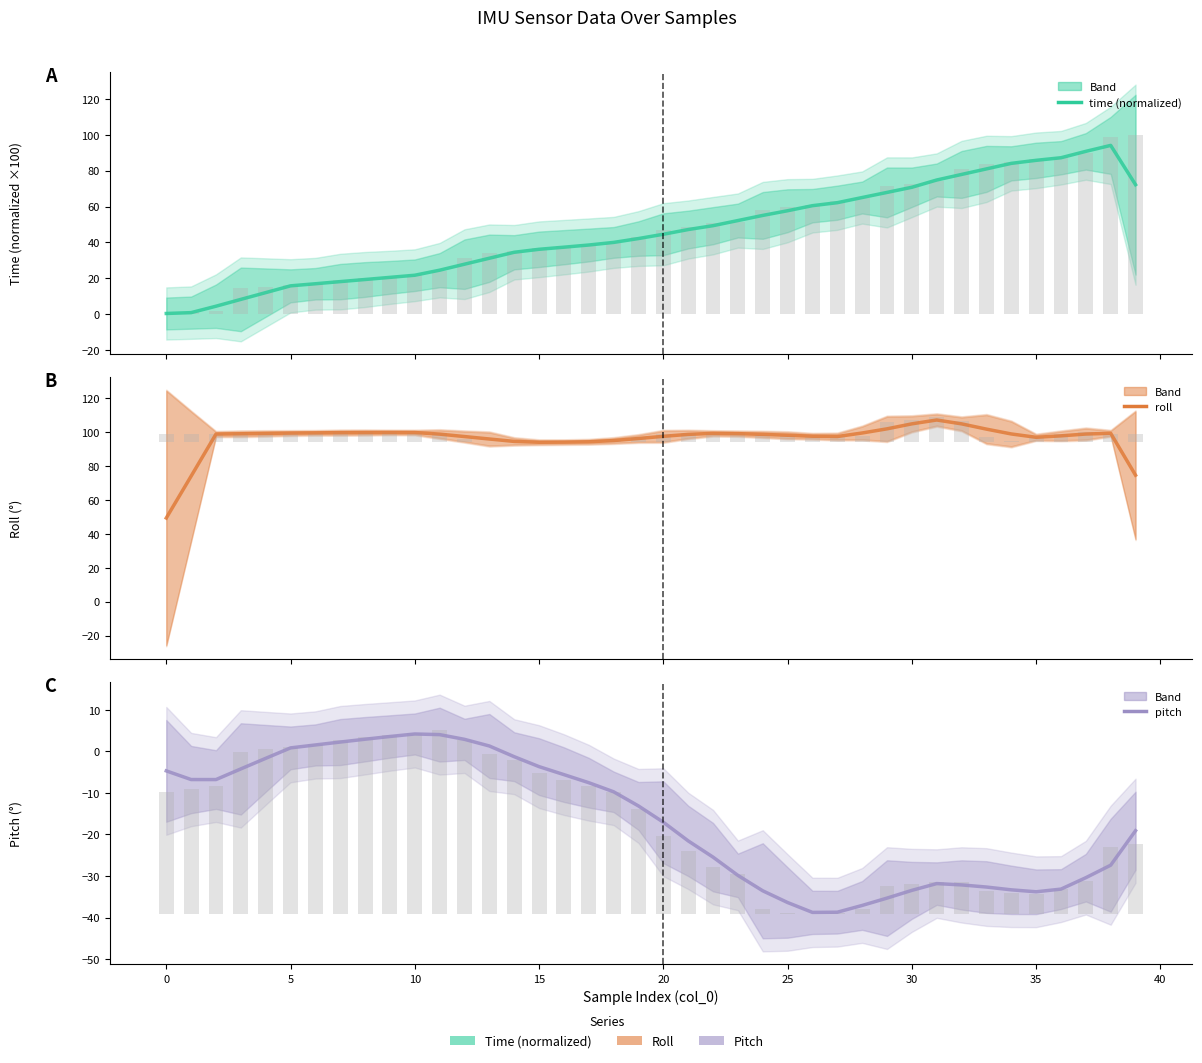

Rank the series by their average value, from lowest to highest.

pitch, time (normalized), roll